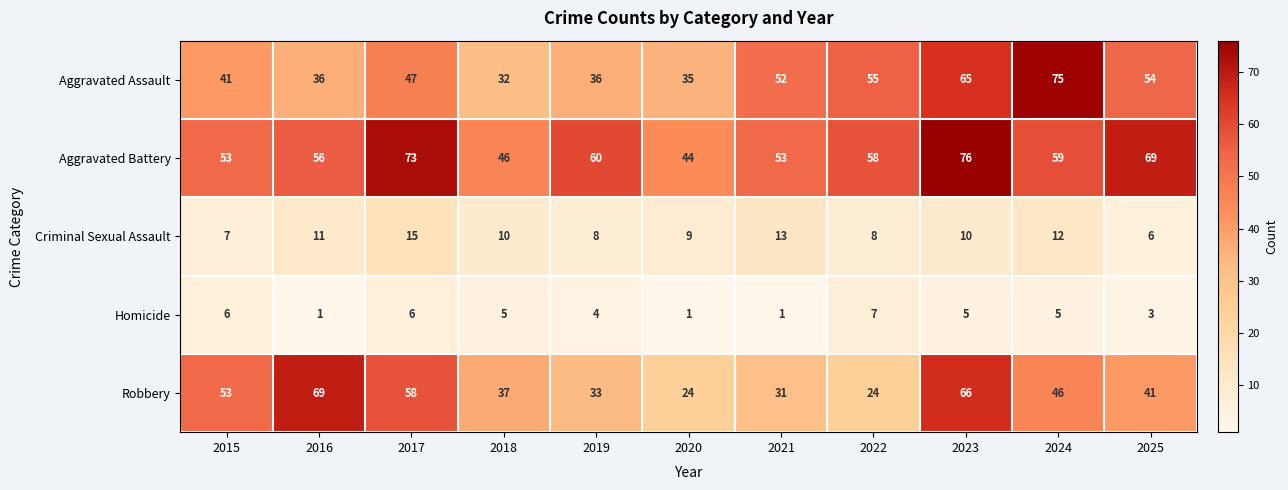

Count the number of data series in this chart.

5